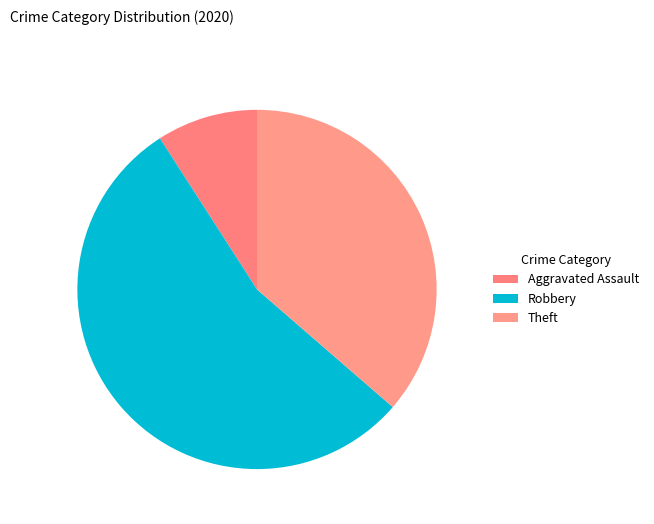

Does Robbery account for over 50% of the chart?

Yes